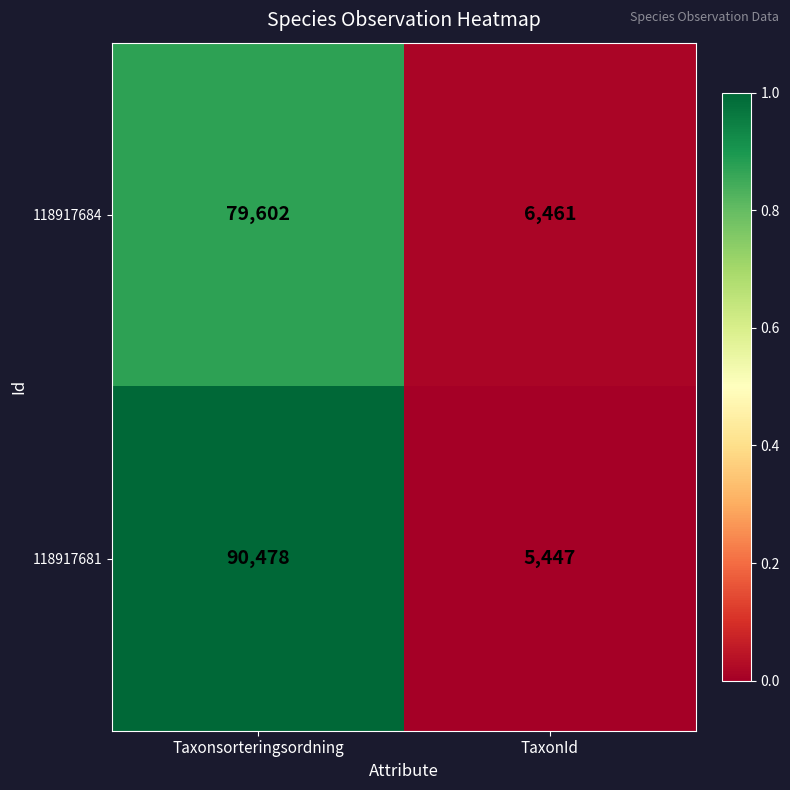

At which label does 118917684 reach its peak?

Taxonsorteringsordning